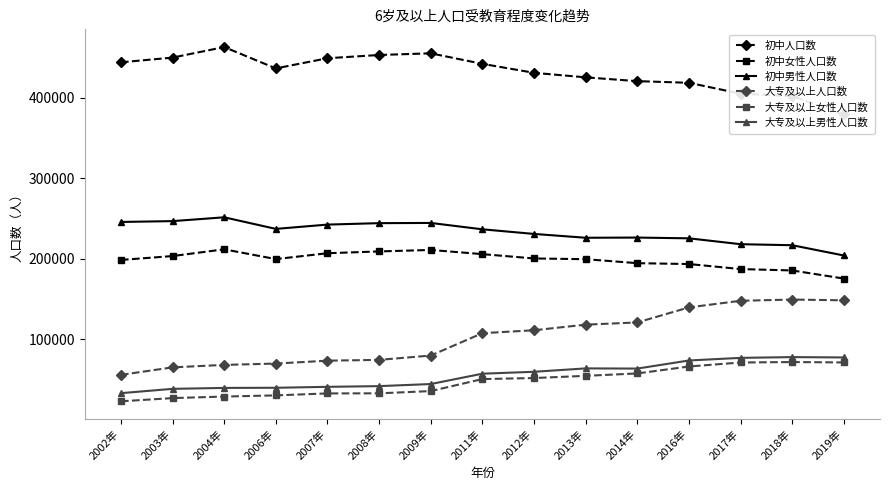

True or false: 初中人口数 and 大专及以上女性人口数 cross at least once.

False